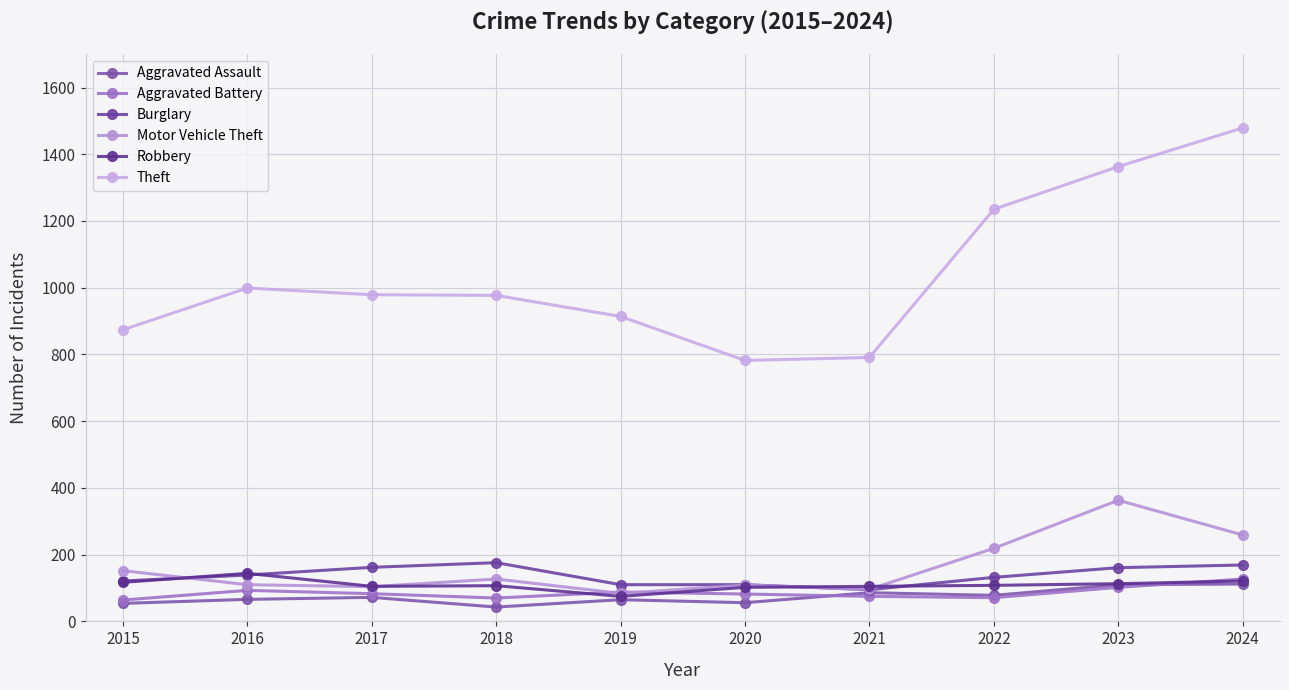

Rank the series by their maximum value, from highest to lowest.

Theft, Motor Vehicle Theft, Burglary, Robbery, Aggravated Battery, Aggravated Assault